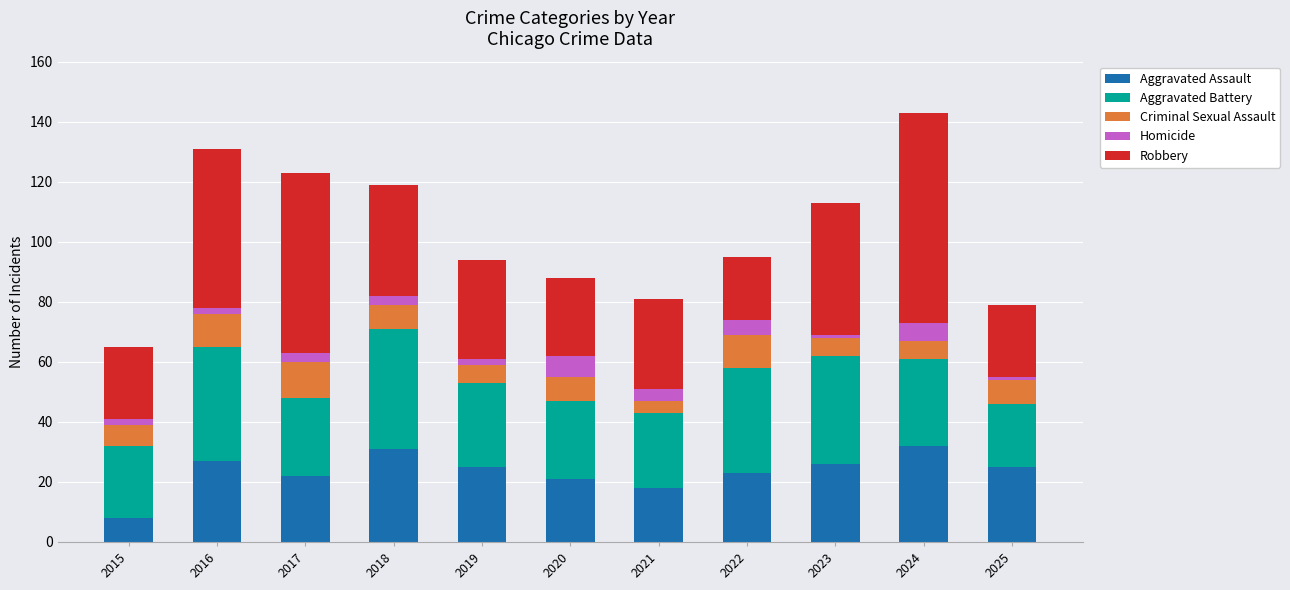

True or false: Aggravated Assault has a value of 27 at 2016.

True